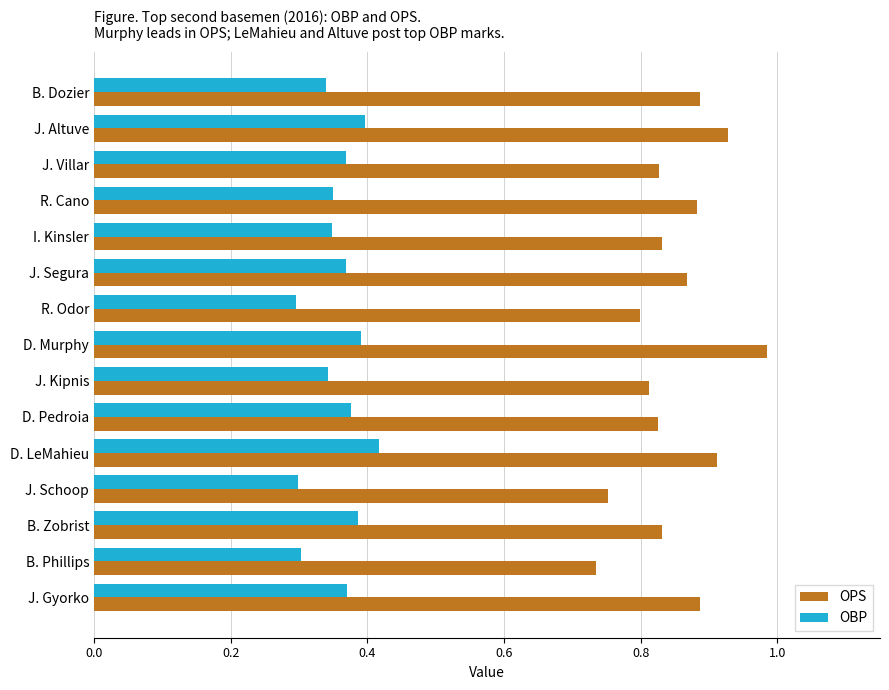

Rank the series by their maximum value, from highest to lowest.

OPS, OBP